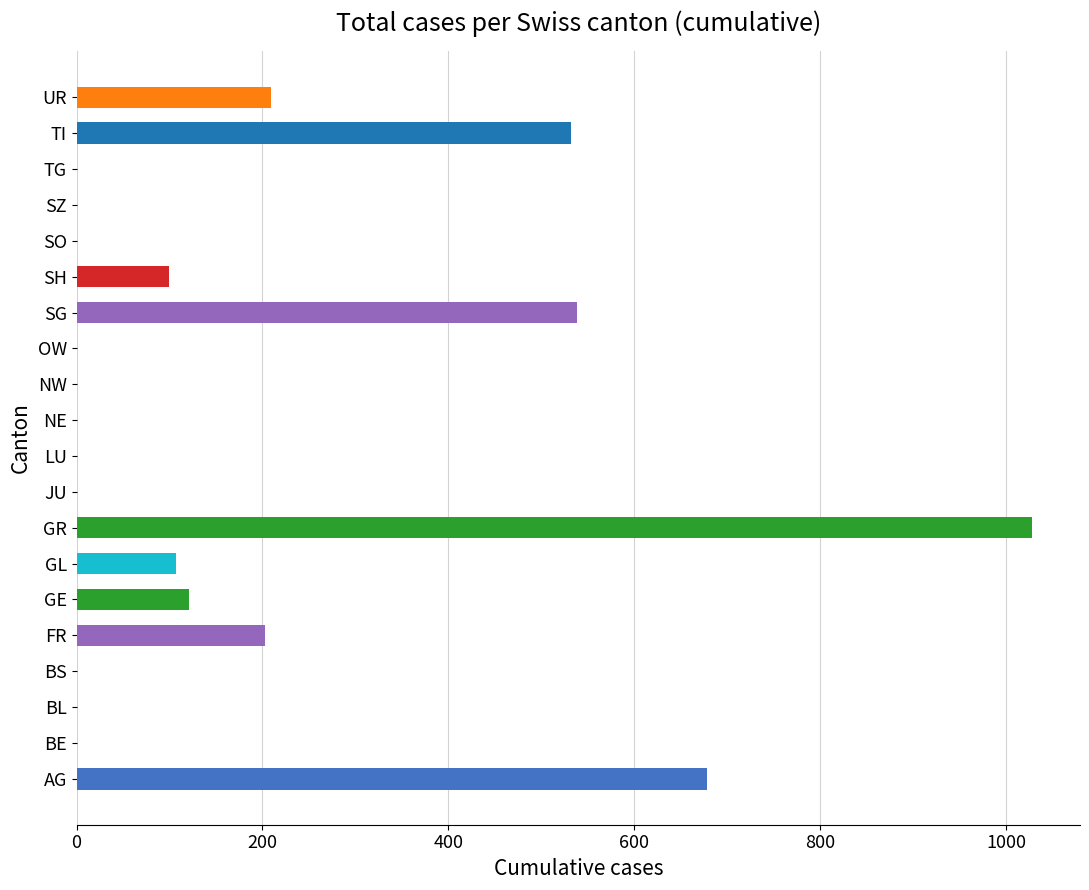

Does the chart contain stacked bars?

No